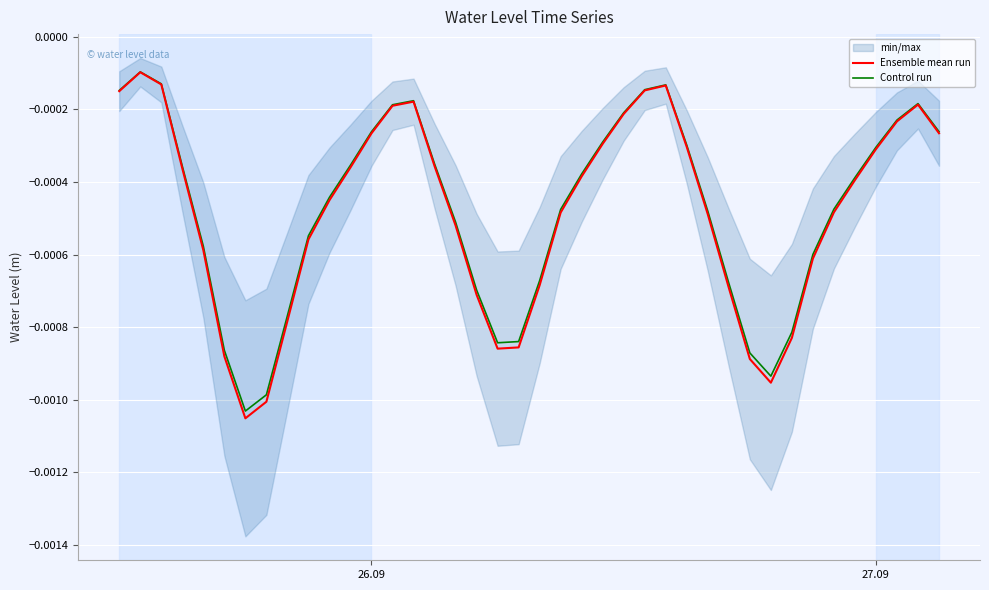

Which series has the largest total across all categories?

Control run